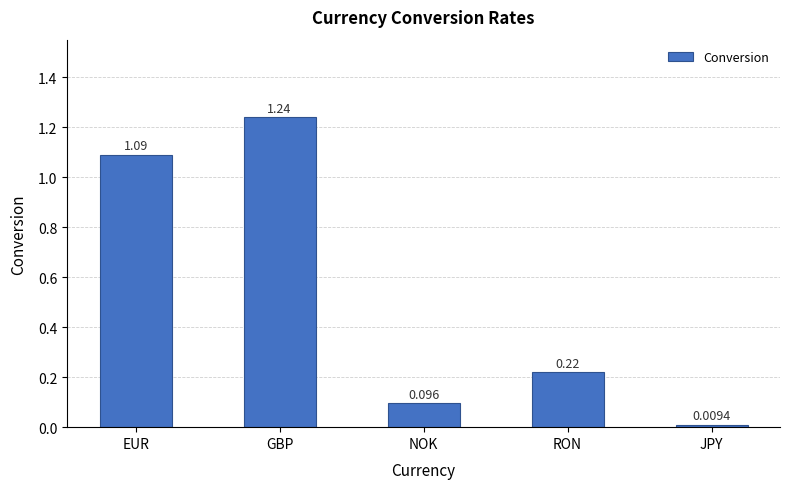

Which label corresponds to the largest value in the chart?

GBP